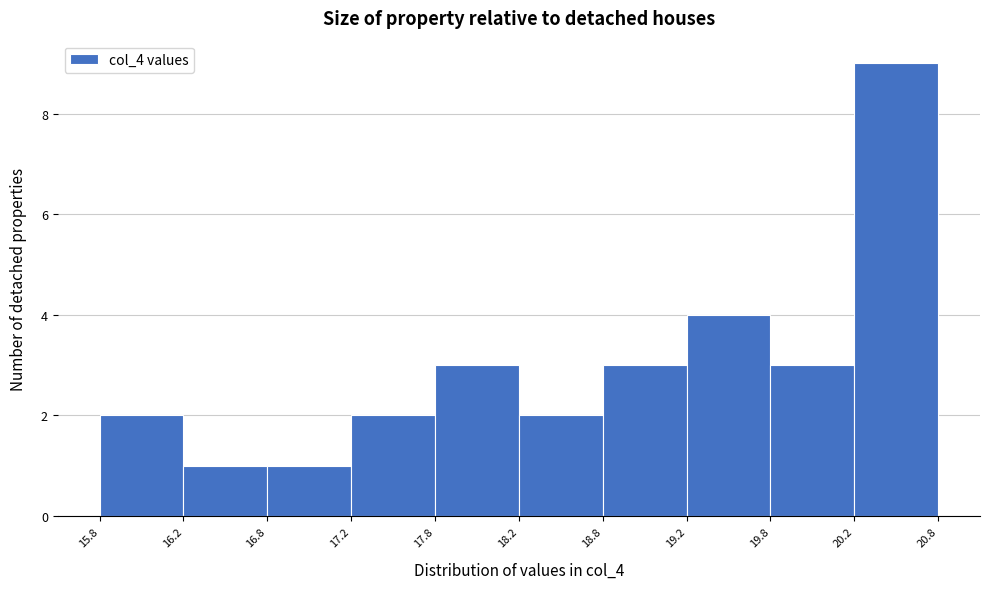

How tall is the bar that spans 19.8 to 20.2 on the x-axis? The values are not printed on the chart, so give them approximately, as read against the axis.

3